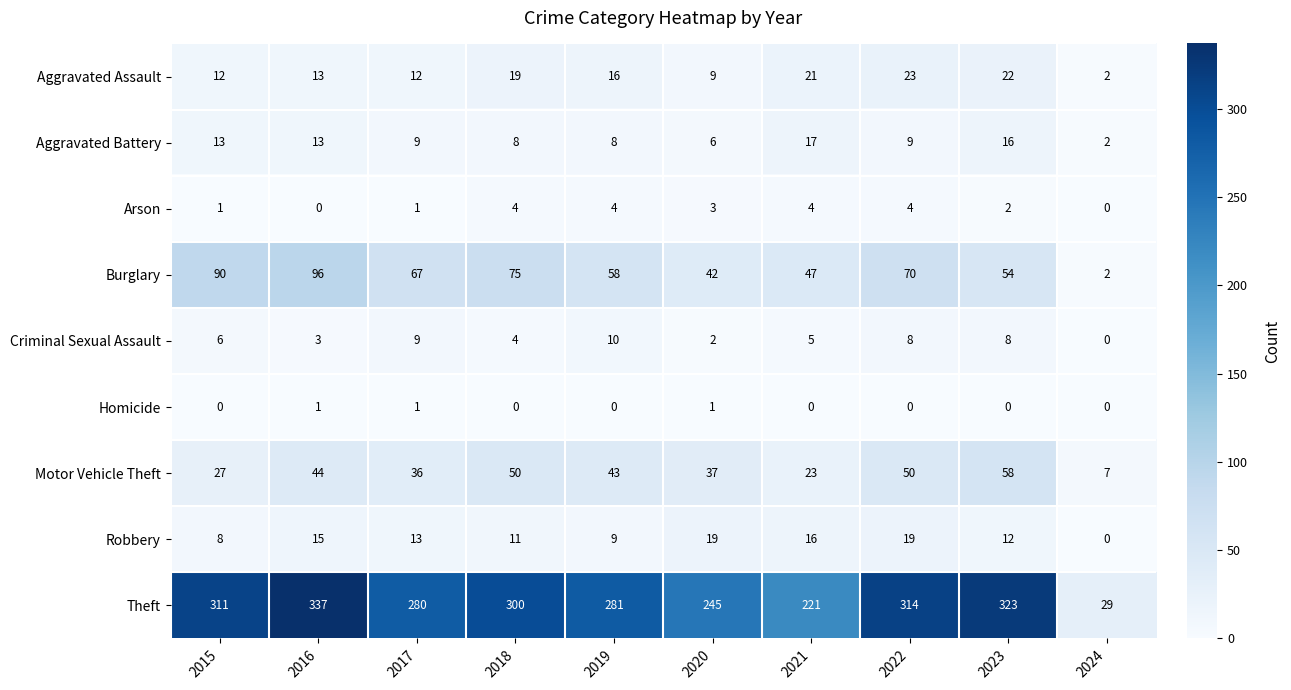

The Burglary series shows 15 at 2019. True or false?

False